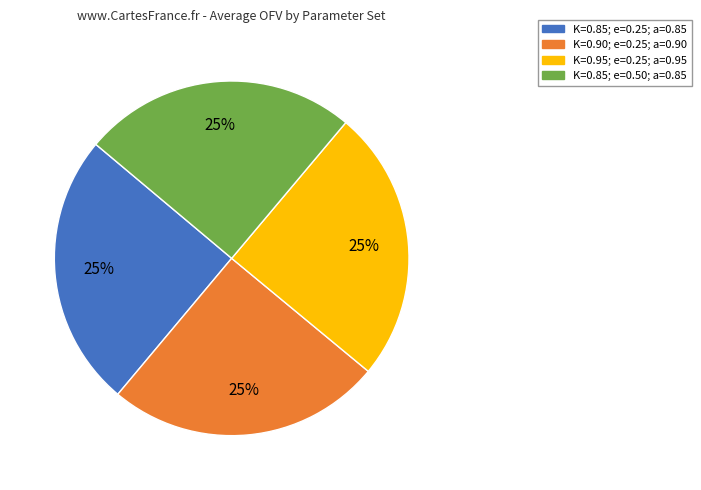

Is there a majority slice in this chart?

No